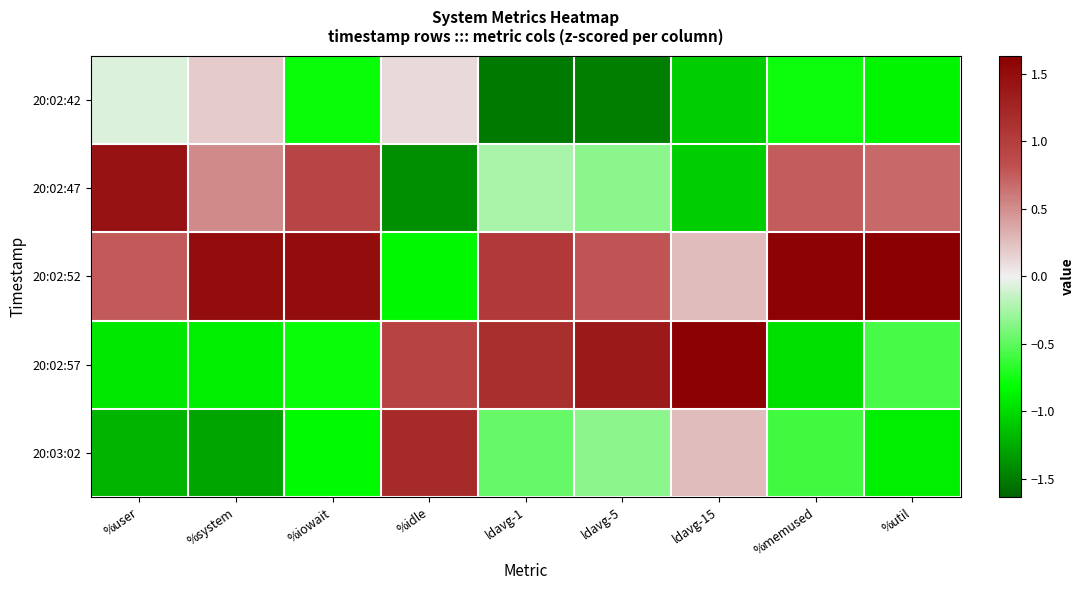

Rank the series by their maximum value, from highest to lowest.

20:02:52, 20:02:57, 20:02:47, 20:03:02, 20:02:42